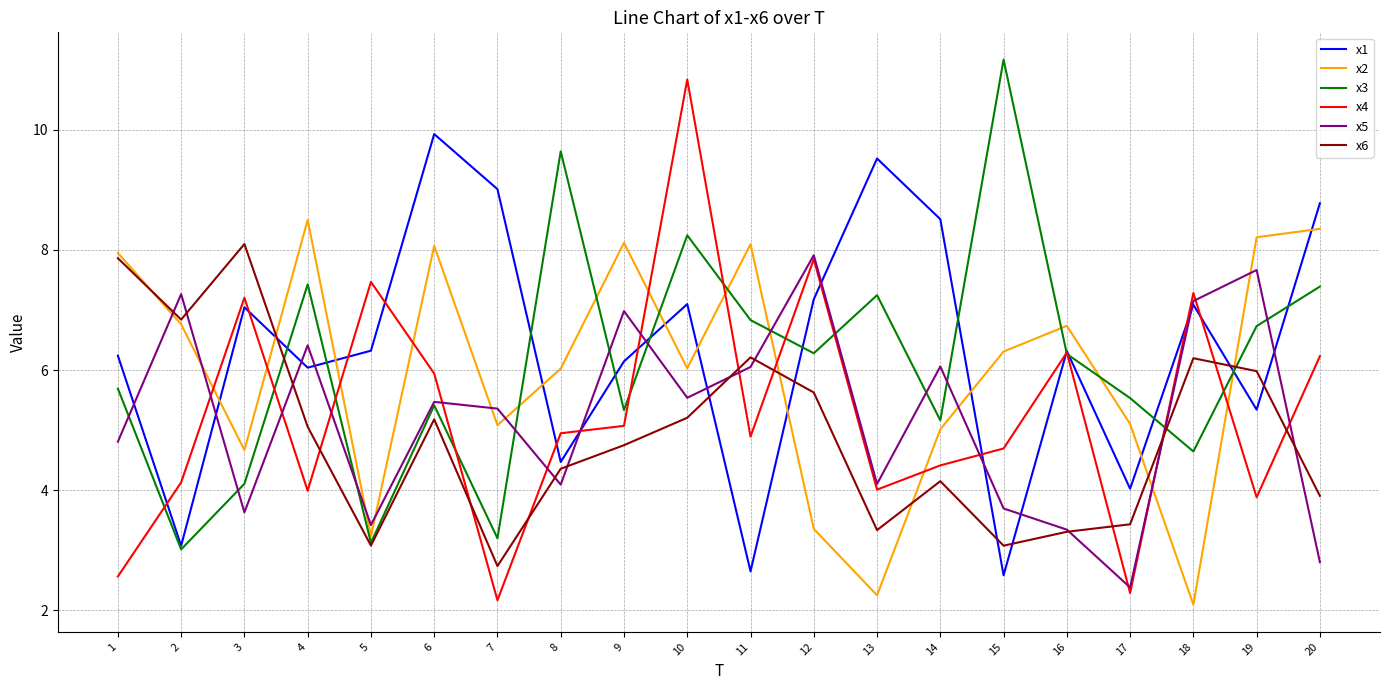

What is the total value across all series at 9?

36.4